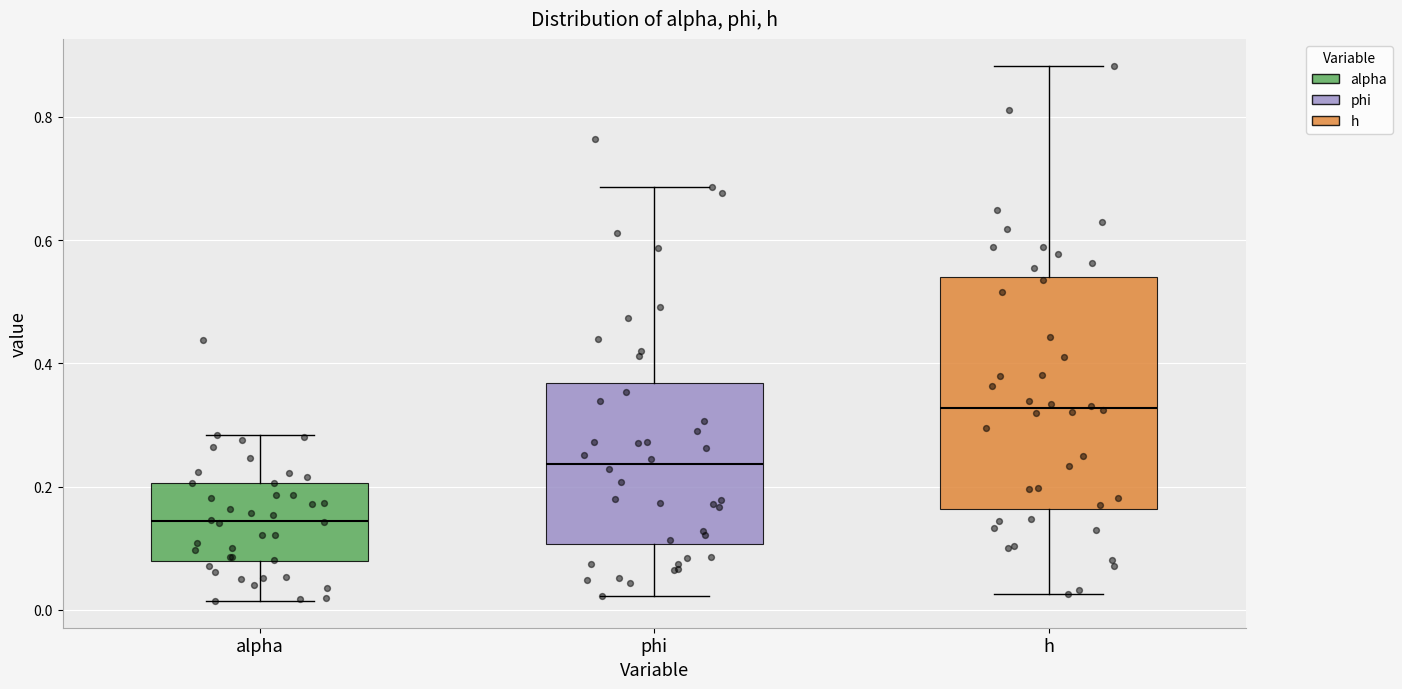

Reading left to right, read every box against the y-axis: the position of its median line, the range the box covers, and the ends of its whiskers. The values are not printed on the chart, so give them approximately, as read against the axis.

alpha: median 0.14, box 0.08 to 0.20, whiskers 0.02 to 0.28
phi: median 0.24, box 0.10 to 0.36, whiskers 0.02 to 0.68
h: median 0.32, box 0.16 to 0.54, whiskers 0.02 to 0.88